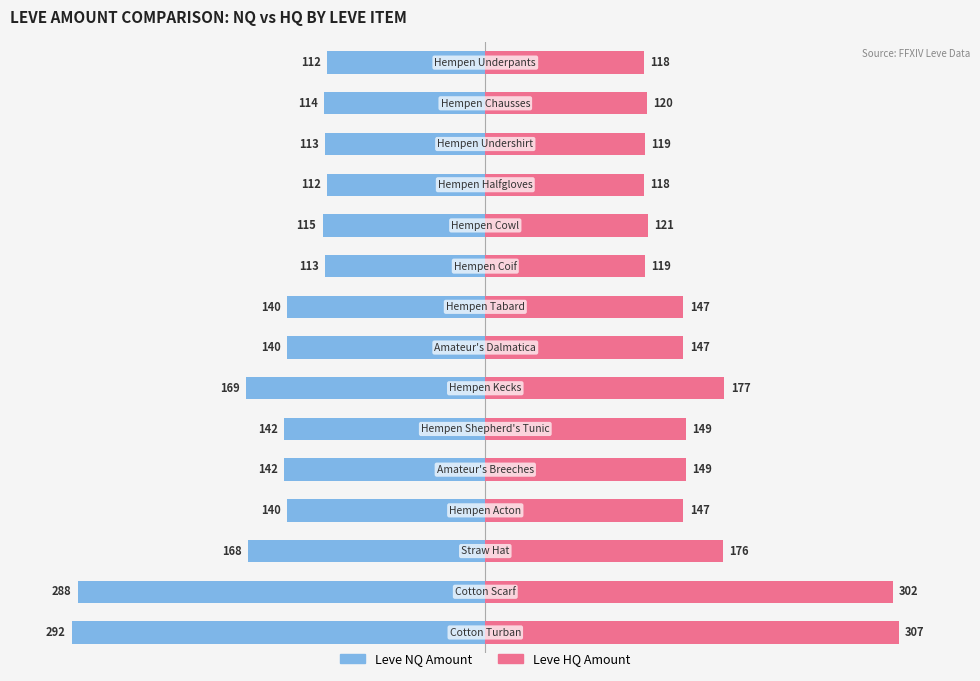

Which series changed the most between 0 and 150?

Leve NQ Amount